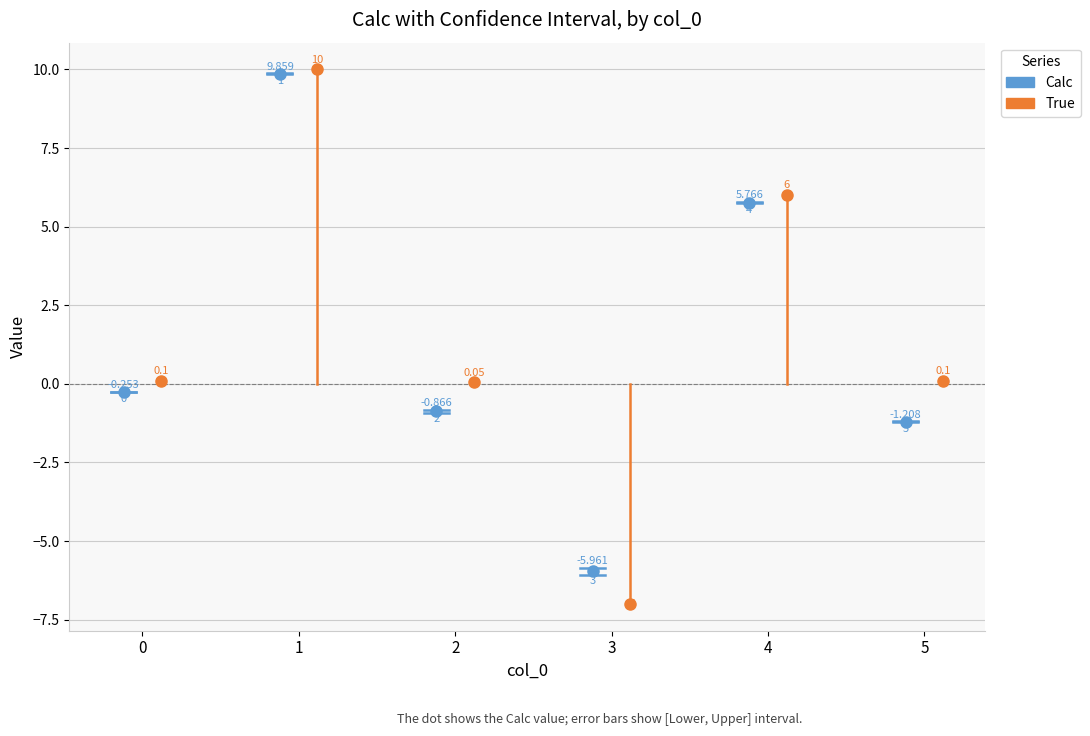

Reading left to right, list all the values displayed in this chart.

Lower: 0=-0.3	1=9.8	2=-0.9	3=-6.1	4=5.7	5=-1.2
Calc: 0=-0.3	1=9.9	2=-0.9	3=-6.0	4=5.8	5=-1.2
Upper: 0=-0.2	1=9.9	2=-0.8	3=-5.8	4=5.8	5=-1.2
True: 0=0.1	1=10.0	2=0.1	3=-7.0	4=6.0	5=0.1